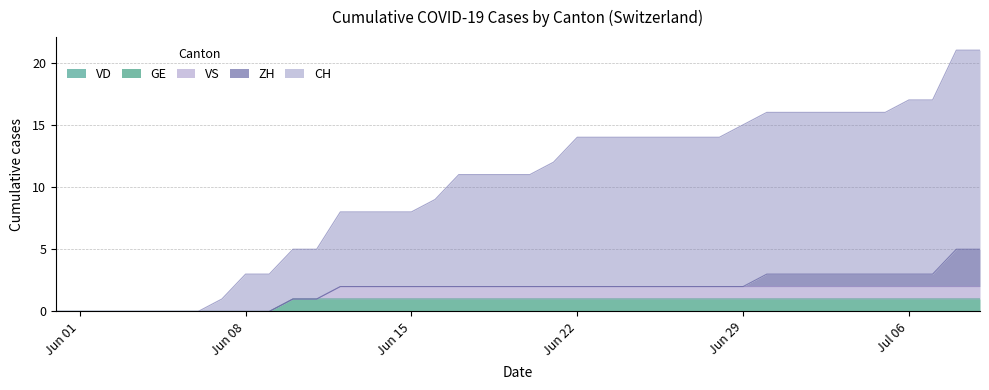

Is the value of CH at 15 greater than the value of VS at 26?

Yes